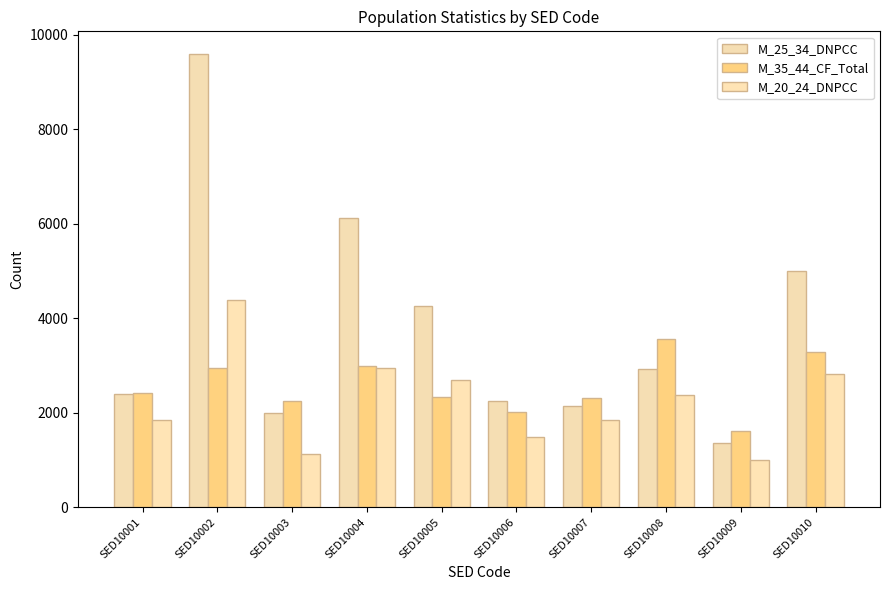

Count the number of categories in the chart.

10